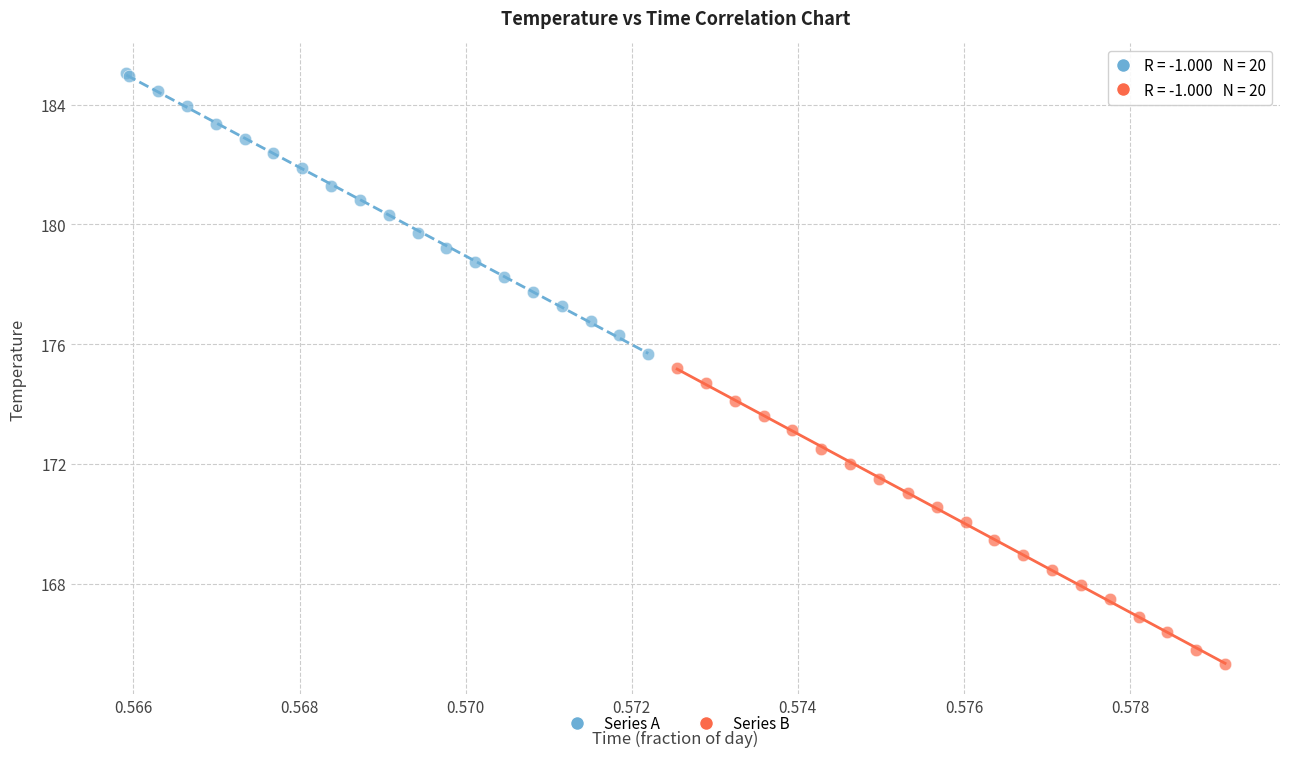

Which series contains the lowest Y value?

Series B